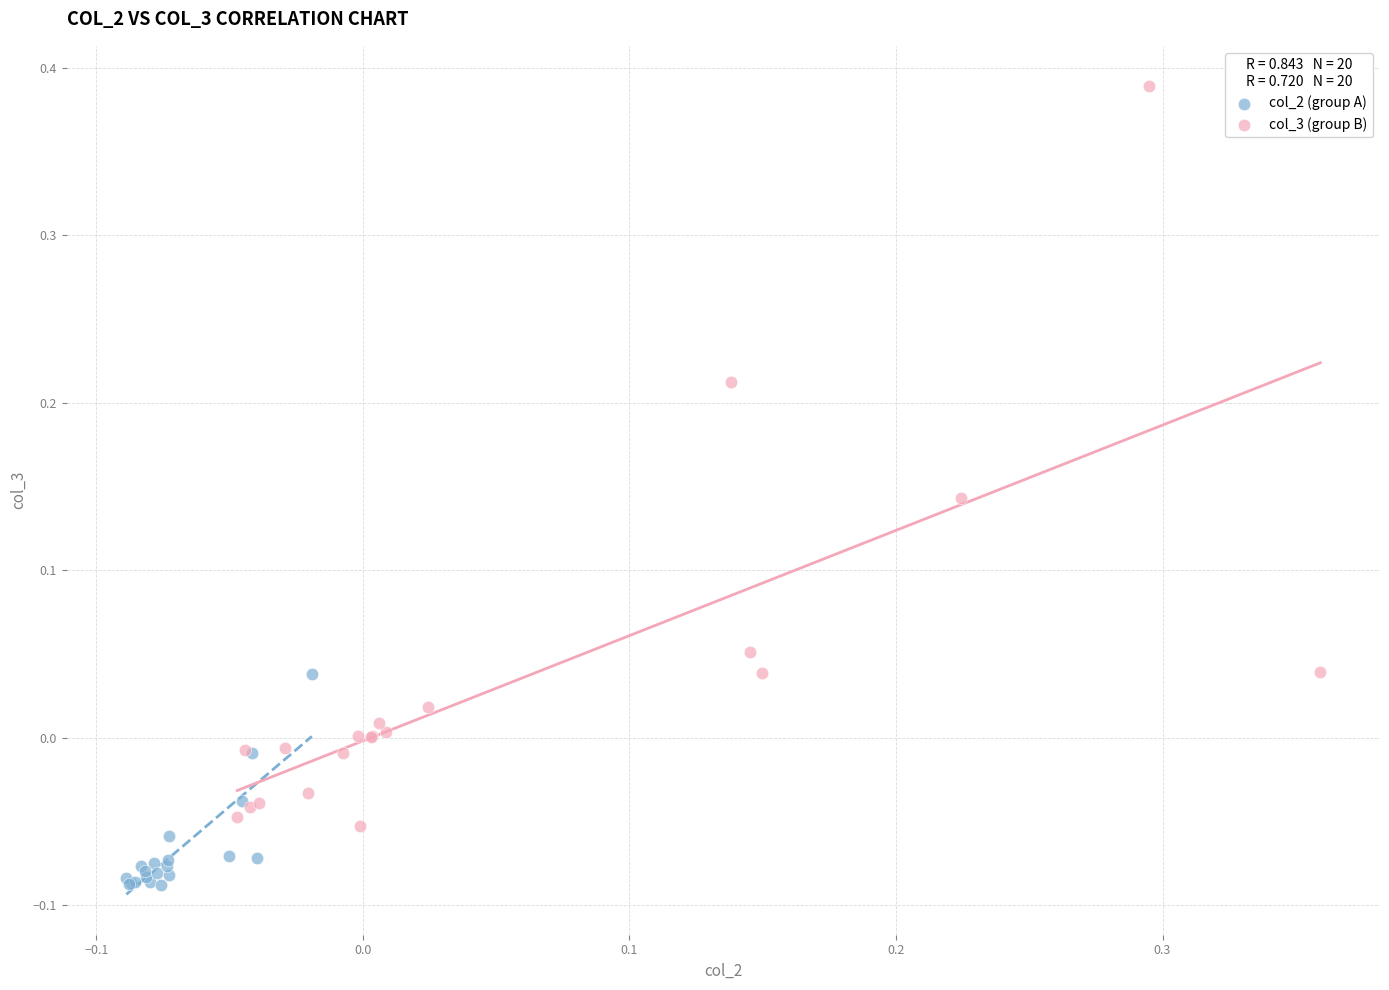

Which series has the largest Y range (max minus min)?

col_3 (group B)